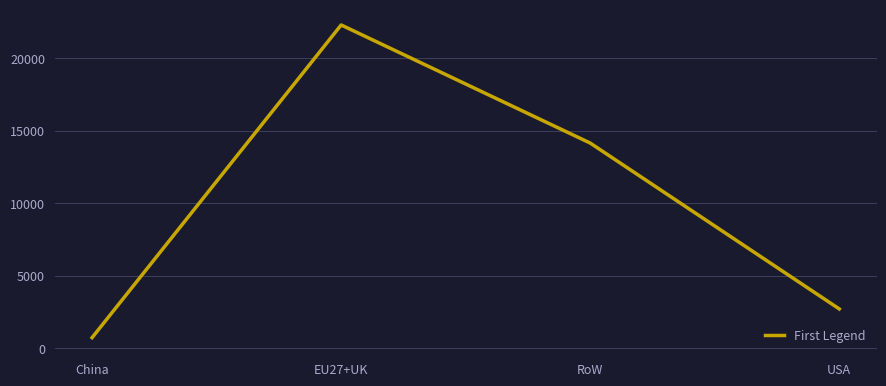

Does the chart have visible grid lines?

Yes